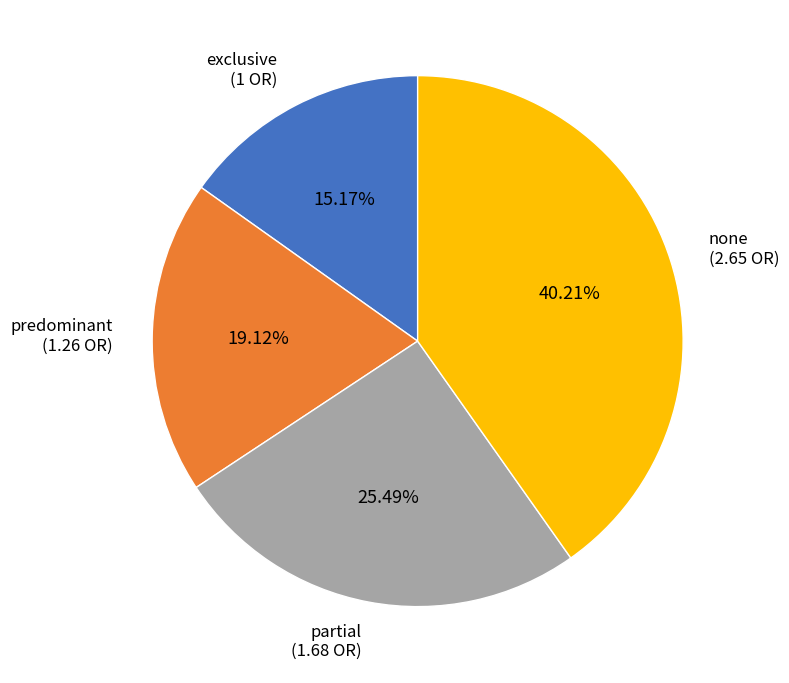

Is there any slice that represents more than half of the pie?

No